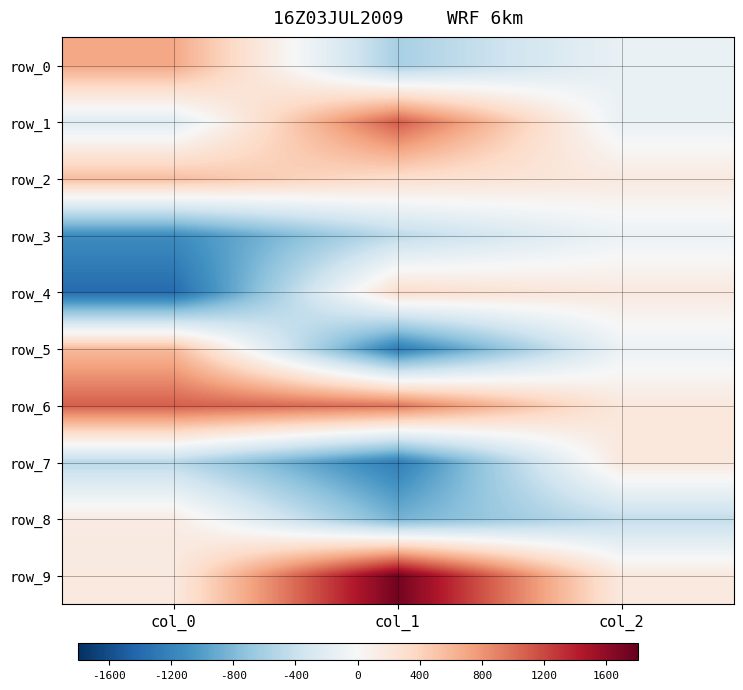

At which category is the sum across all series the highest?

col_0